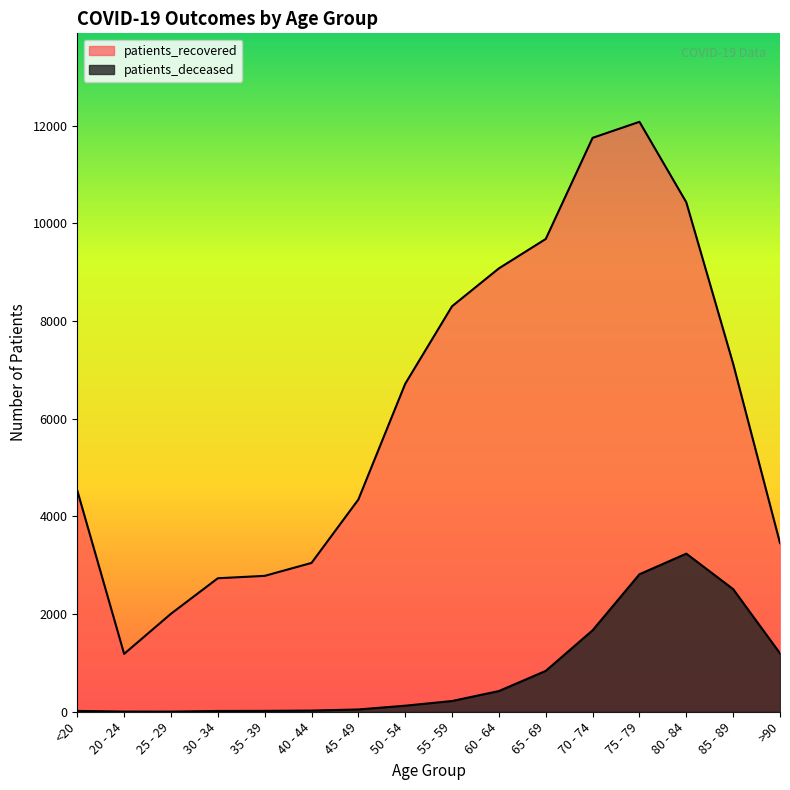

Rank the categories by patients_deceased value from highest to lowest.

80 - 84, 75 - 79, 85 - 89, 70 - 74, >90, 65 - 69, 60 - 64, 55 - 59, 50 - 54, 45 - 49, 40 - 44, 35 - 39, <20, 30 - 34, 20 - 24, 25 - 29